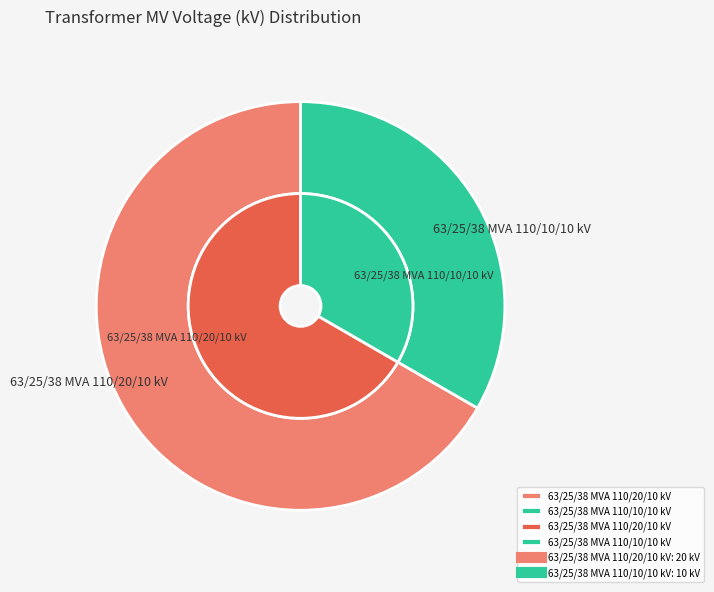

To the nearest percent, what is the average slice percentage?

50%